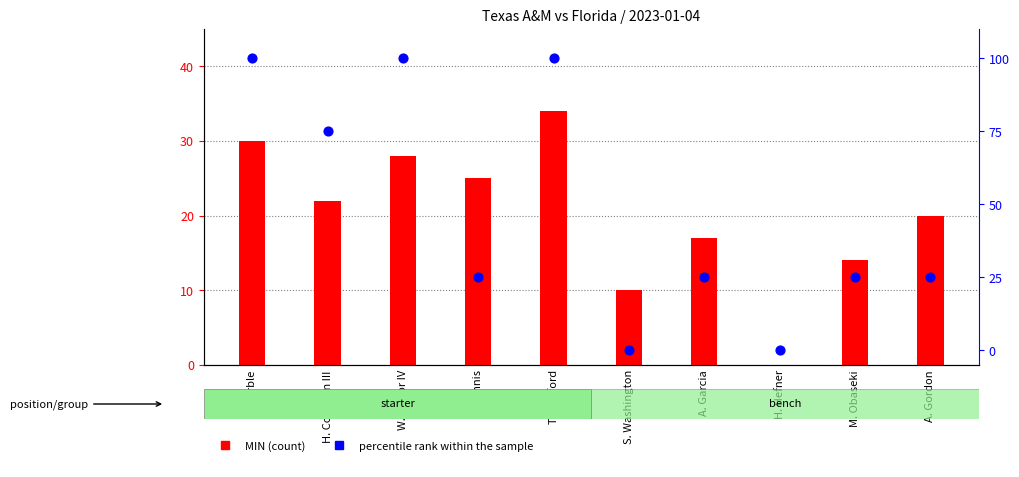

Which series has the largest total across all categories?

percentile rank within the sample